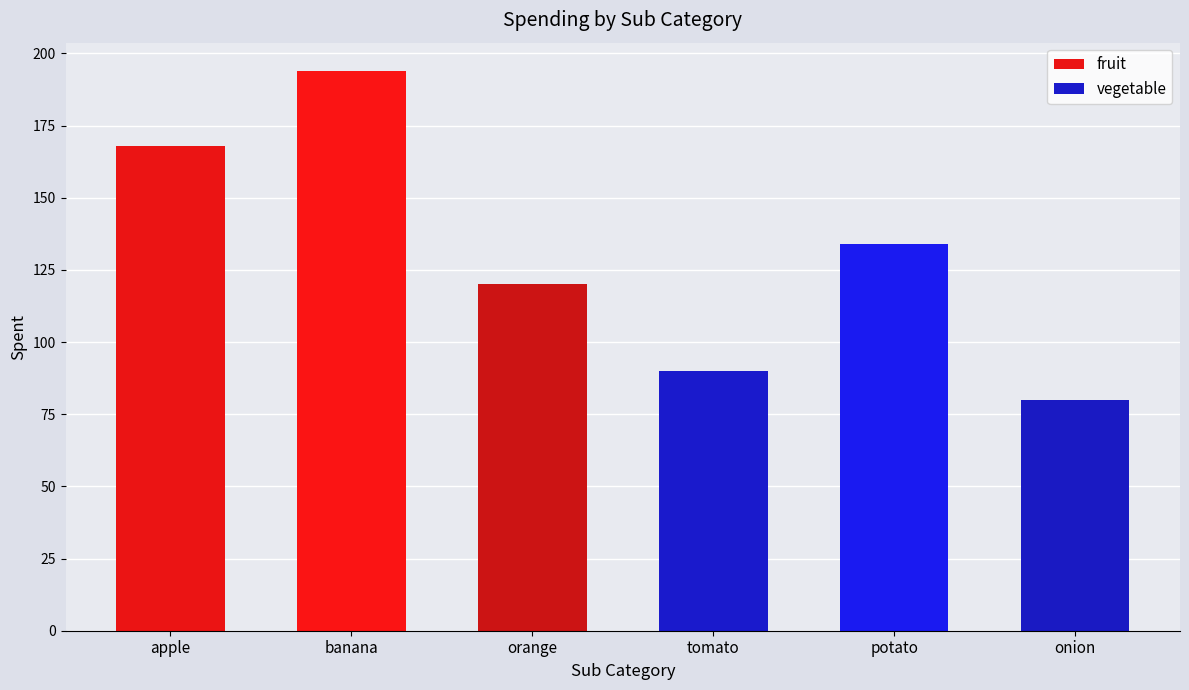

What is the total value across all series at orange?

120